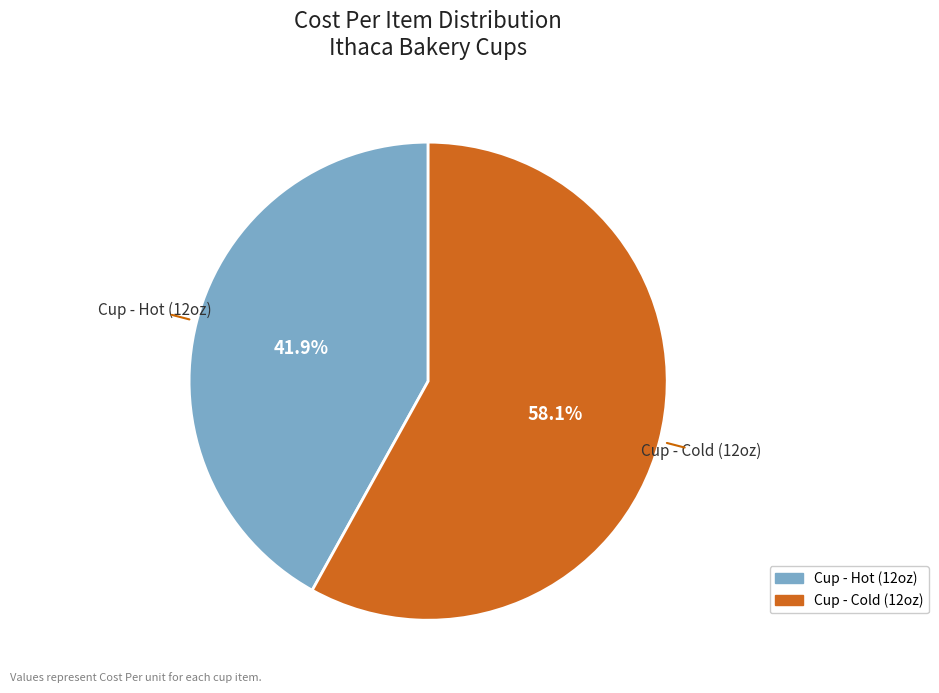

Rank the categories by value from highest to lowest.

Cup - Cold (12oz), Cup - Hot (12oz)